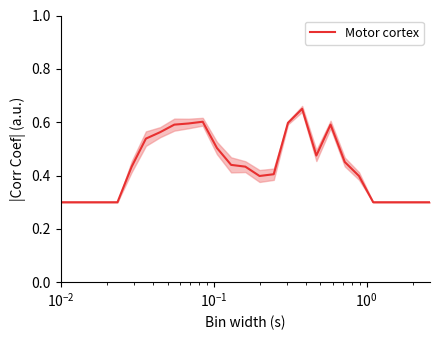

What is the sum of all values?

11.7